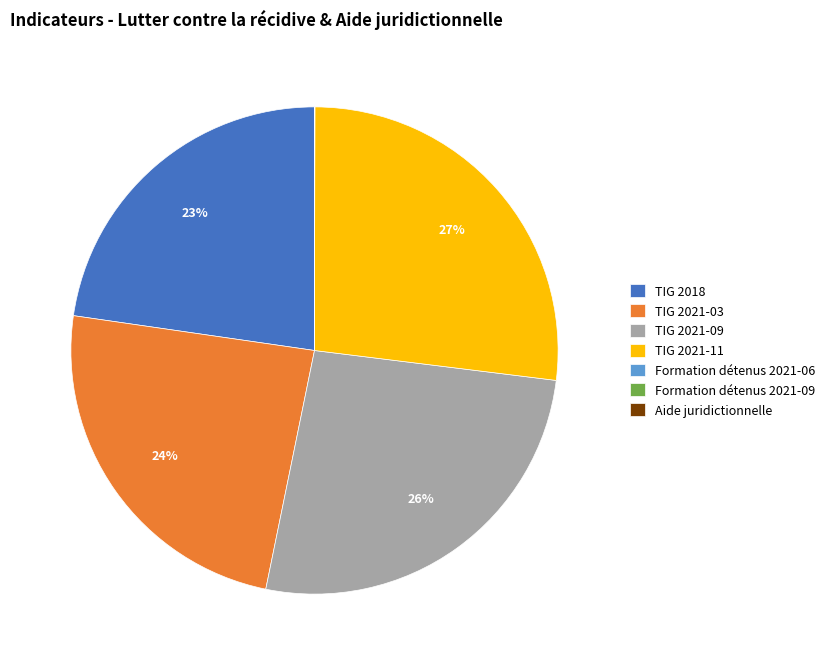

What is the ratio of the value at TIG 2021-11 to the value at TIG 2018?

1.2